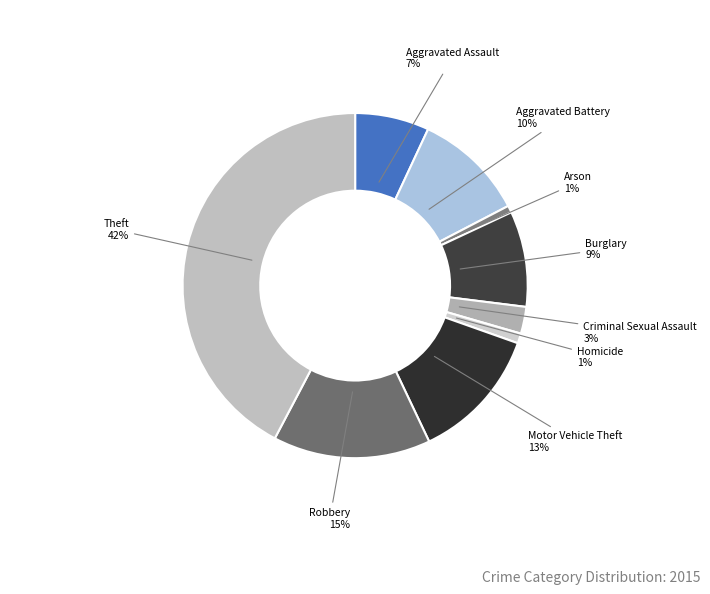

Is Criminal Sexual Assault the majority of the pie?

No